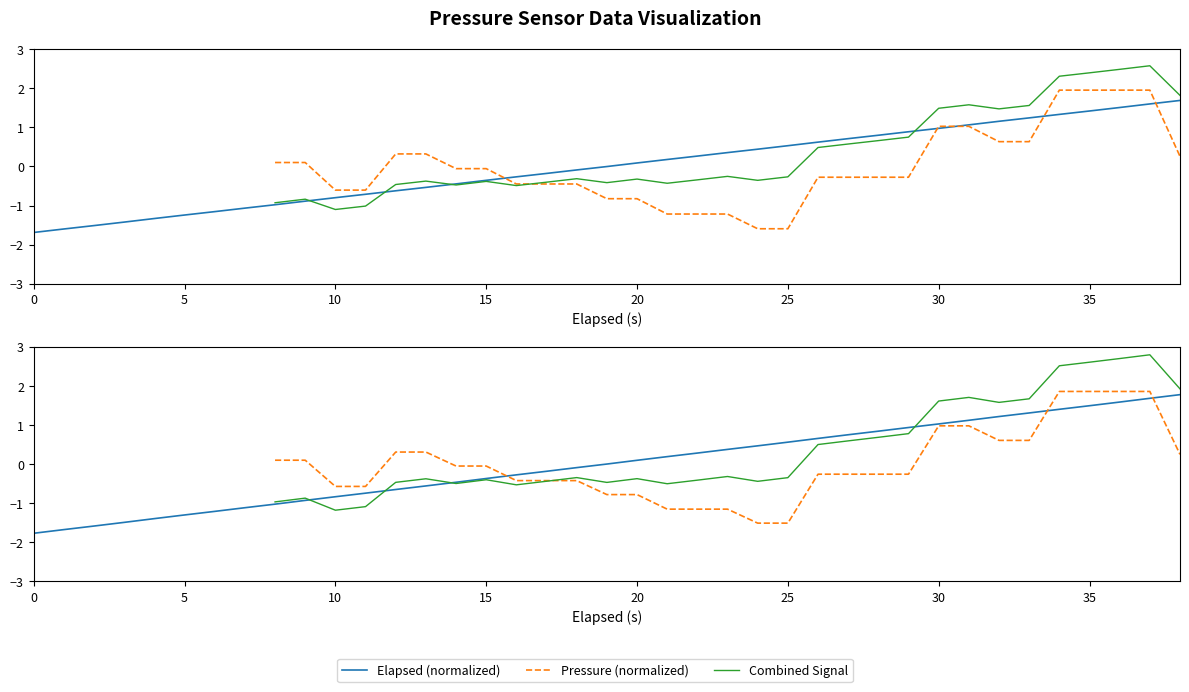

True or false: Elapsed (normalized) has a value of 1.5 at 28.

False